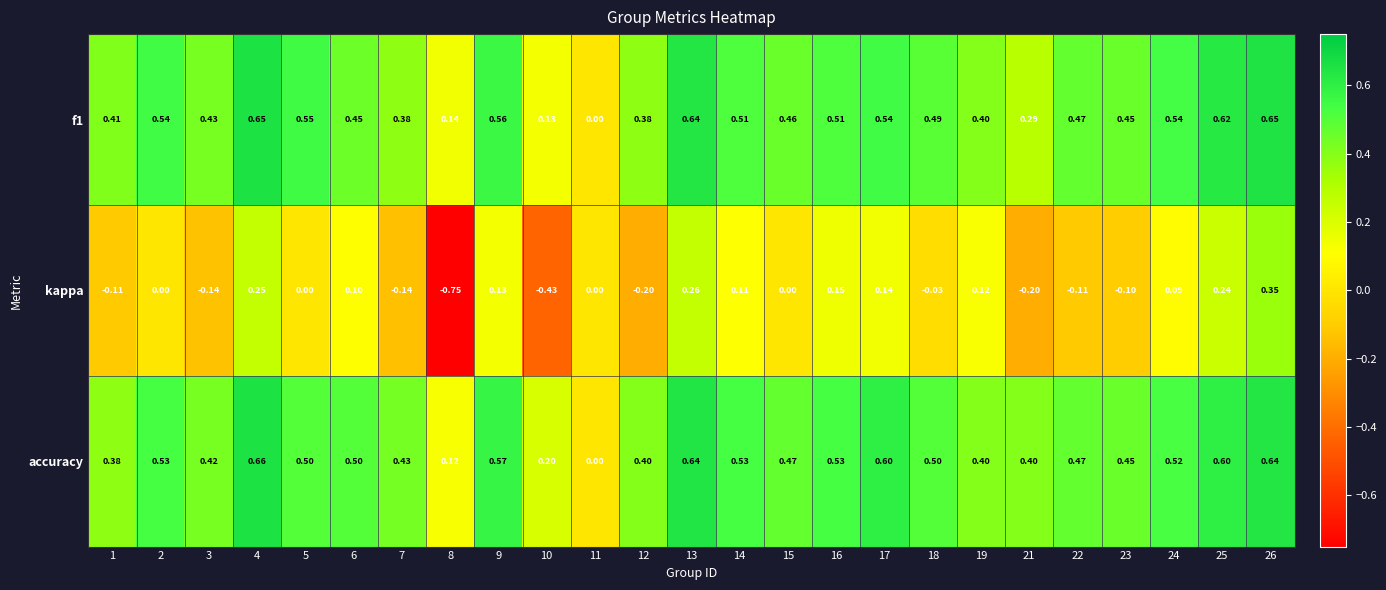

Count the number of categories in the chart.

25